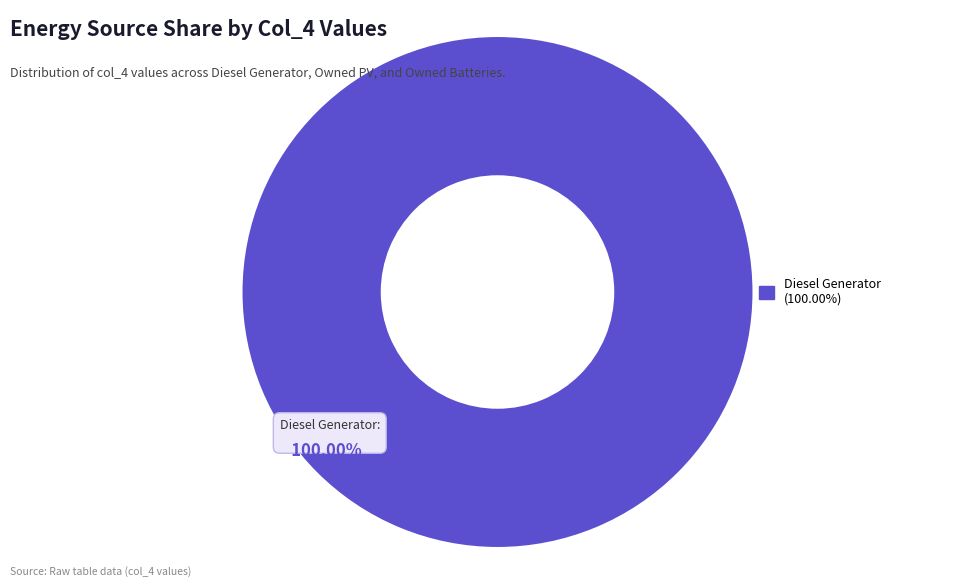

How many segments does this pie chart have?

1